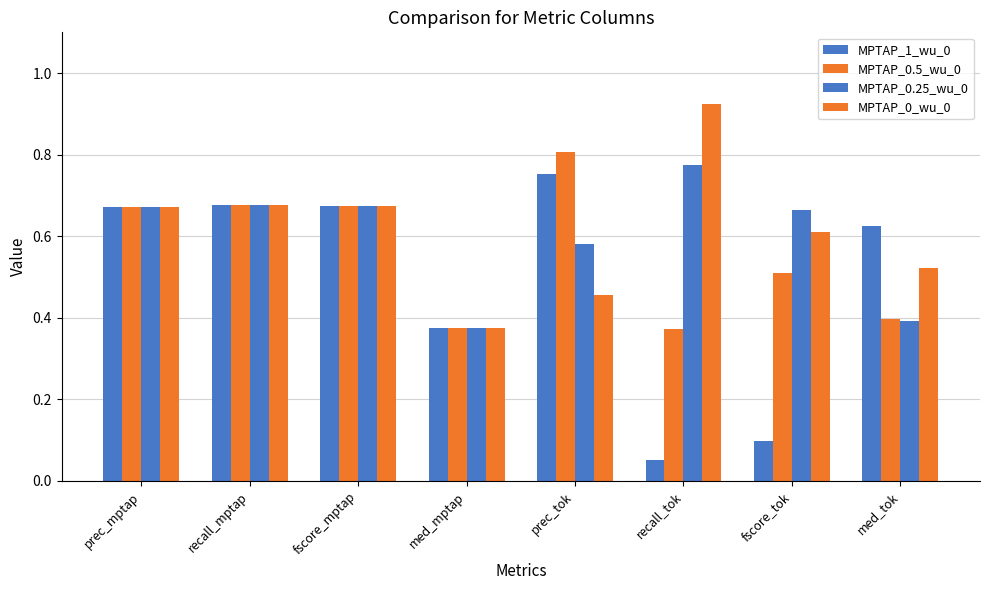

Reading left to right, list all the values displayed in this chart.

MPTAP_1_wu_0: 0.7	0.7	0.7	0.4	0.8	0.1	0.1	0.6
MPTAP_0.5_wu_0: 0.7	0.7	0.7	0.4	0.8	0.4	0.5	0.4
MPTAP_0.25_wu_0: 0.7	0.7	0.7	0.4	0.6	0.8	0.7	0.4
MPTAP_0_wu_0: 0.7	0.7	0.7	0.4	0.5	0.9	0.6	0.5